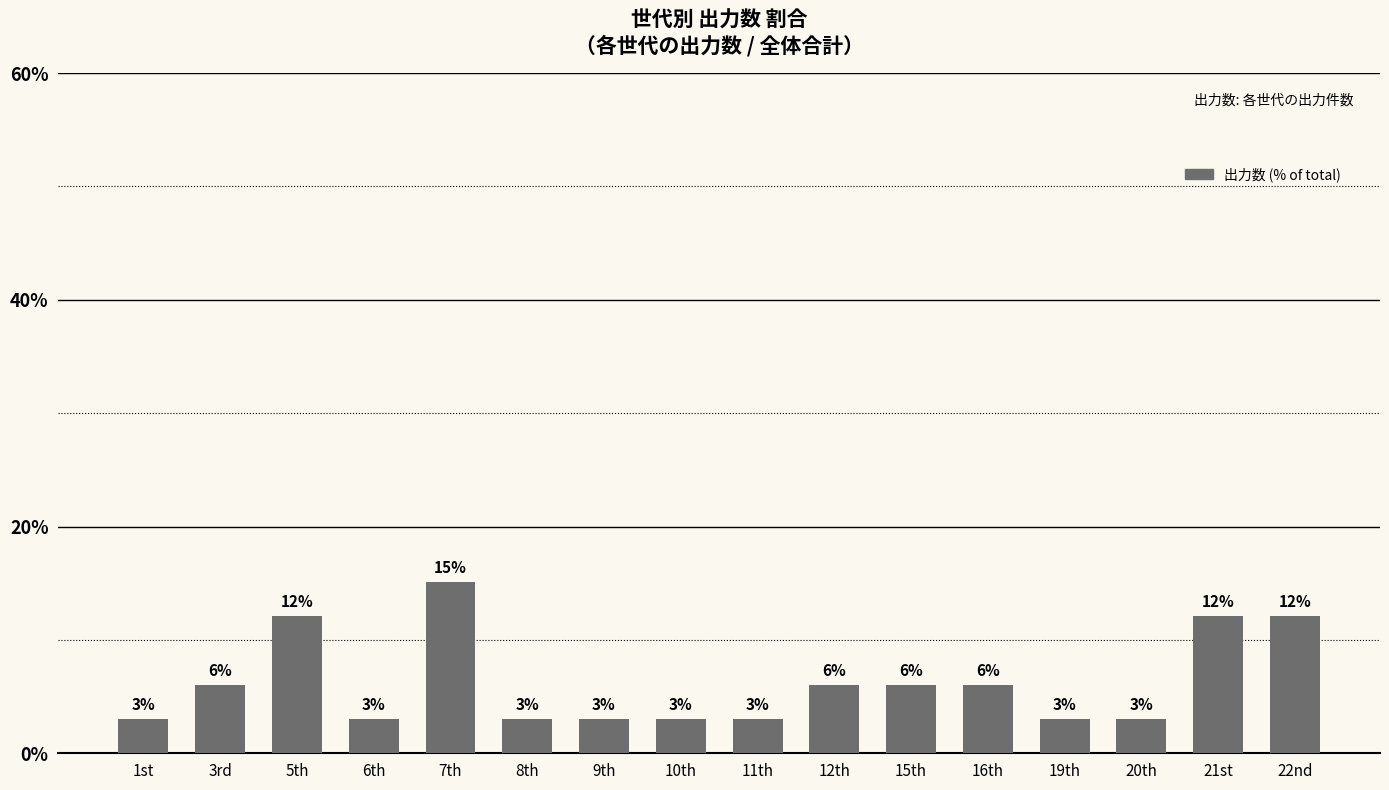

Which label corresponds to the largest value in the chart?

7th